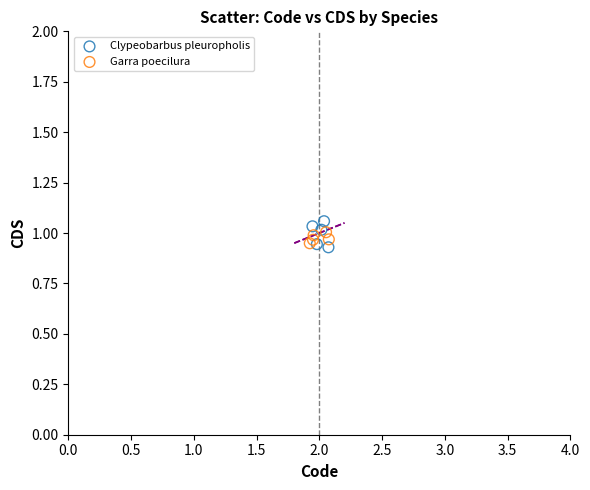

Which series has the largest Y range (max minus min)?

Clypeobarbus pleuropholis